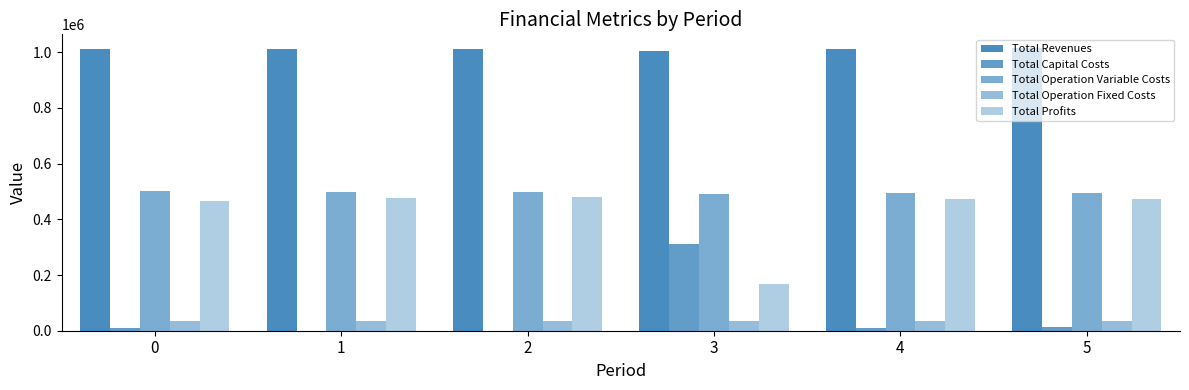

How many groups of bars are there?

6